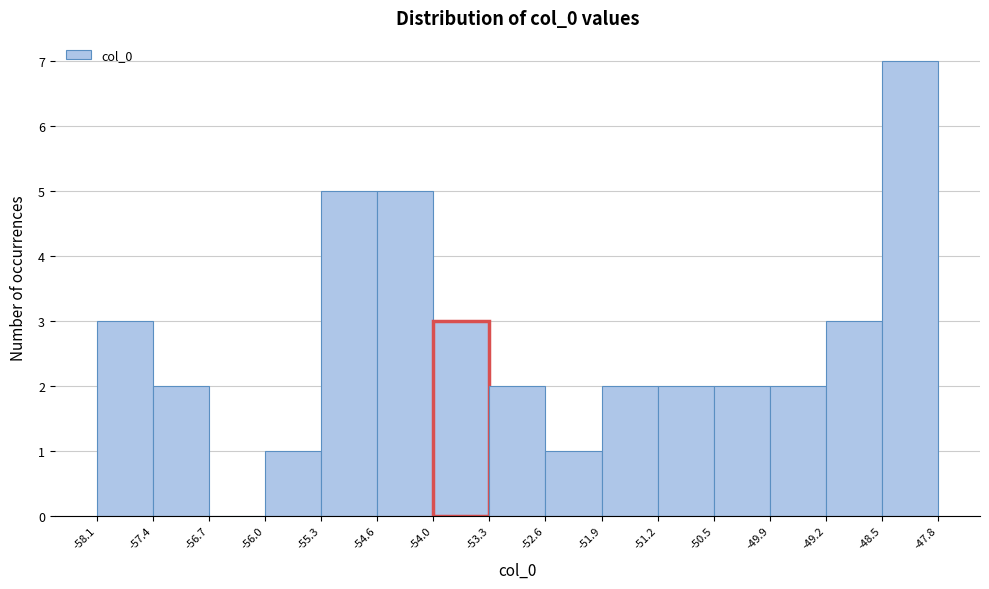

Reading left to right, list every bar in this chart as the range it spans on the x-axis followed by its height. The values are not printed on the chart, so give them approximately, as read against the axis.

-58.1 to -57.4: 3
-57.4 to -56.7: 2
-56.7 to -56.0: 0
-56.0 to -55.3: 1
-55.3 to -54.6: 5
-54.6 to -54.0: 5
-54.0 to -53.3: 3
-53.3 to -52.6: 2
-52.6 to -51.9: 1
-51.9 to -51.2: 2
-51.2 to -50.5: 2
-50.5 to -49.9: 2
-49.9 to -49.2: 2
-49.2 to -48.5: 3
-48.5 to -47.8: 7